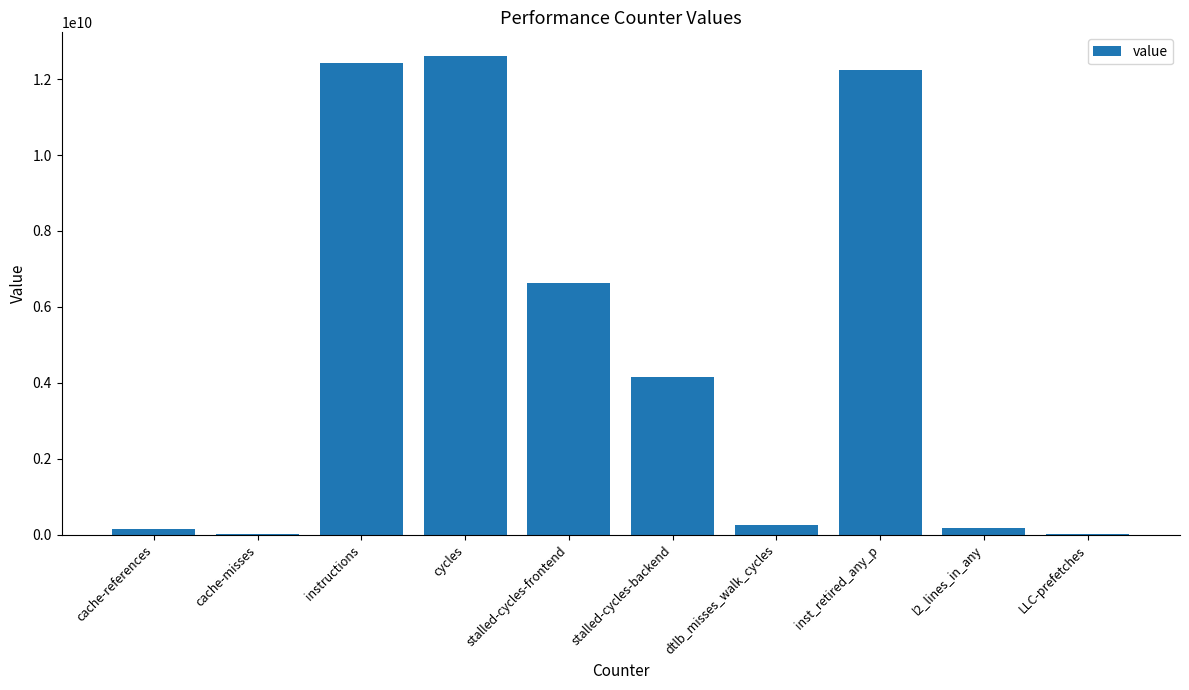

At which label does the data first exceed 4140390058?

instructions